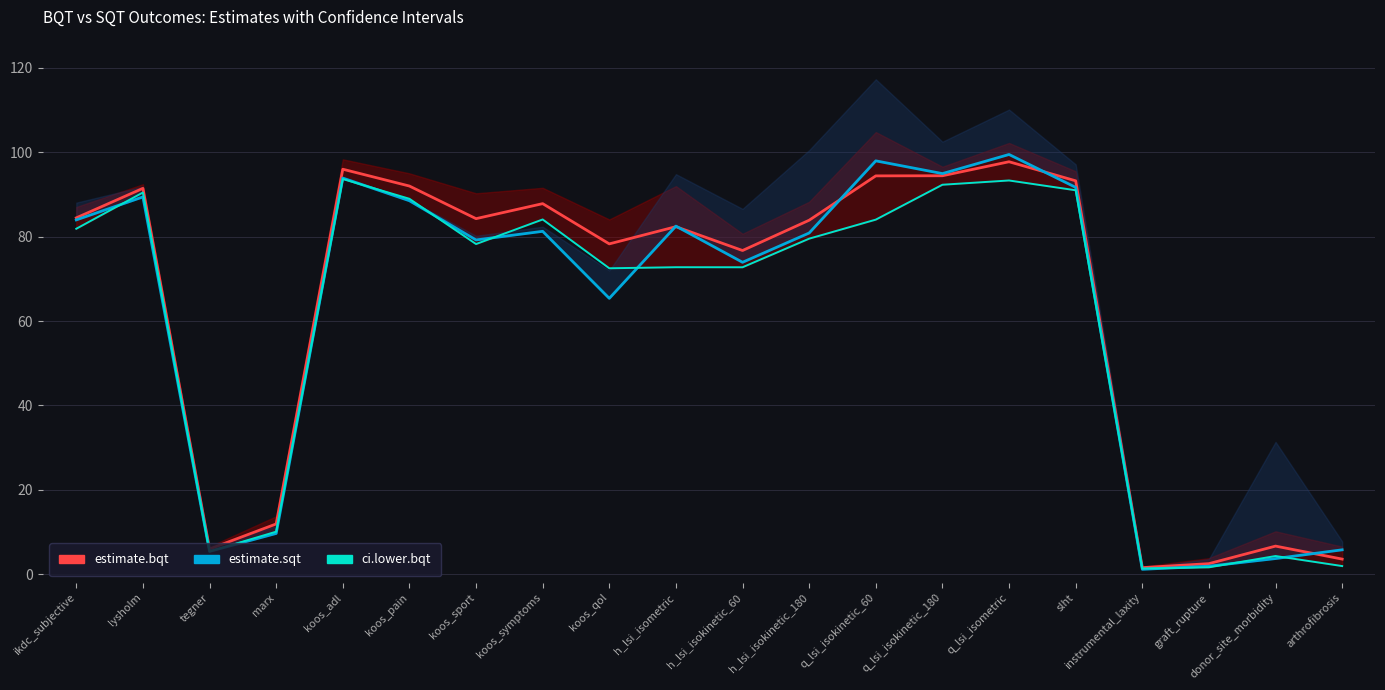

In ci.lower.bqt (line), how many points are higher than both neighbors (excluding endpoints)?

6